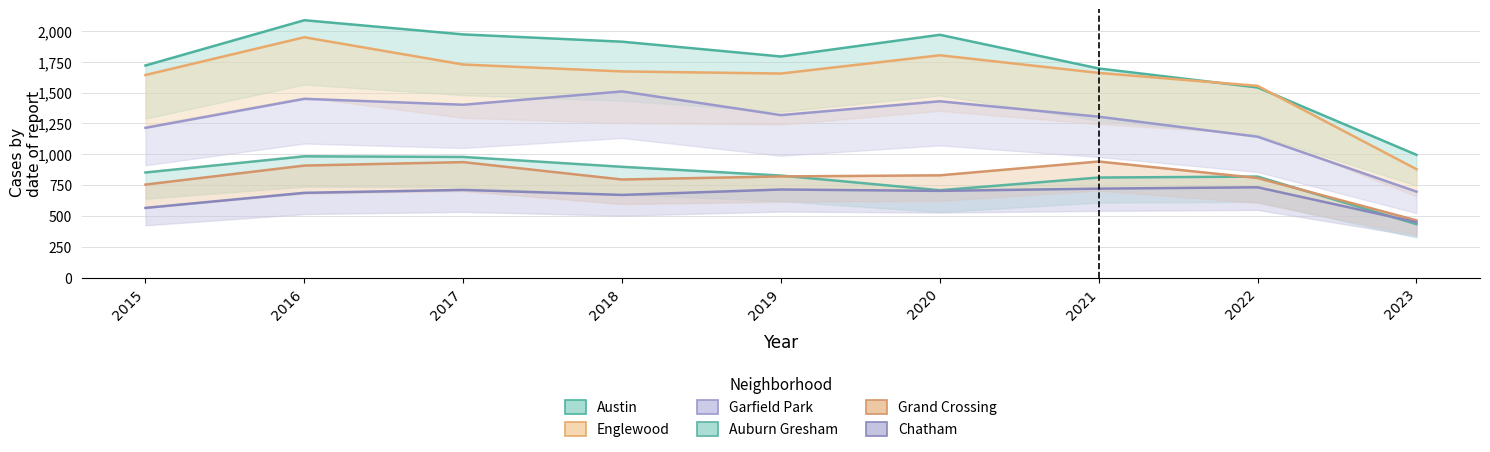

True or false: Grand Crossing has a value of 1121 at 2022.

False